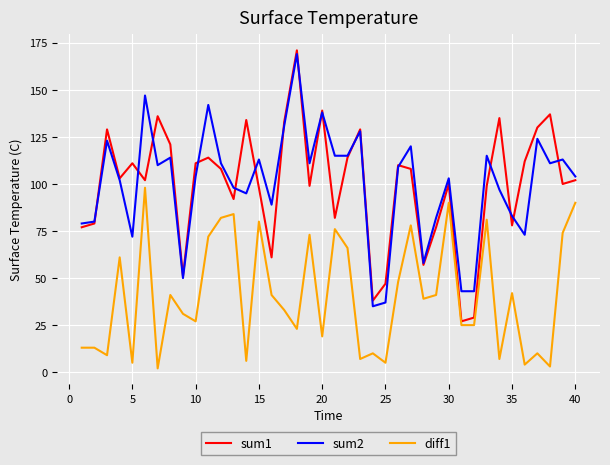

What is the maximum value shown in the chart?

171